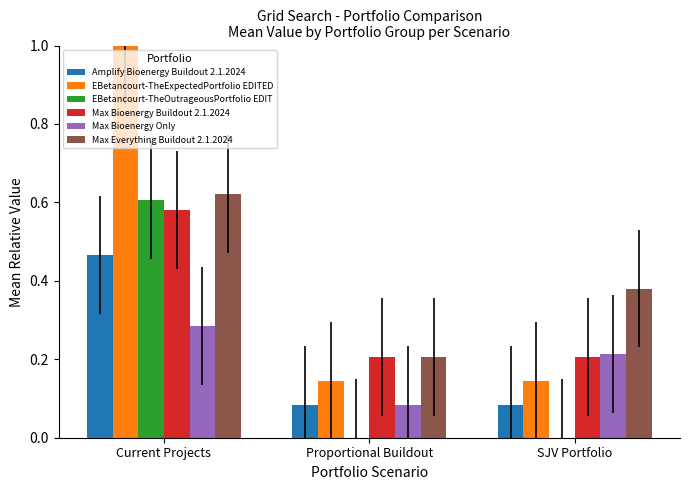

Count the number of data series in this chart.

6